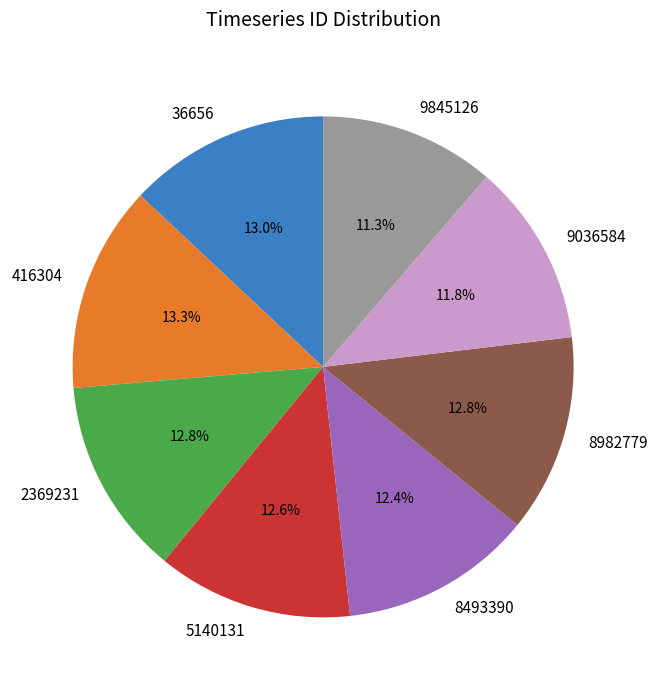

Count the number of slices in the pie.

8